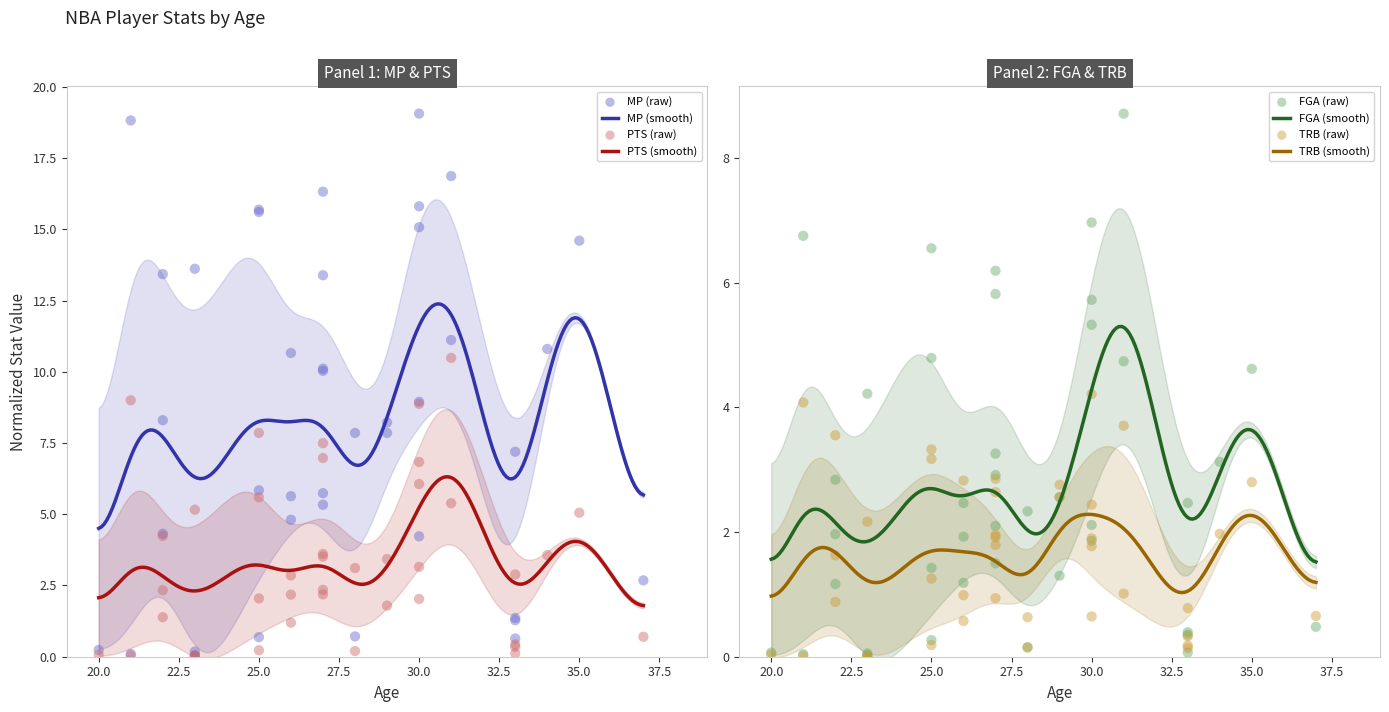

What are all the series names shown in the legend?

MP, PTS, FGA, TRB